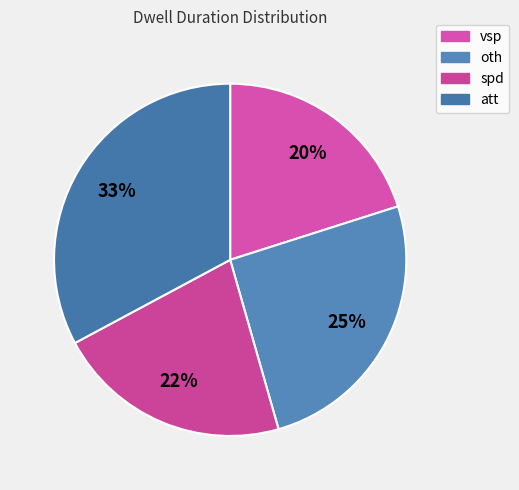

What portion of the pie excludes att?

67.2%